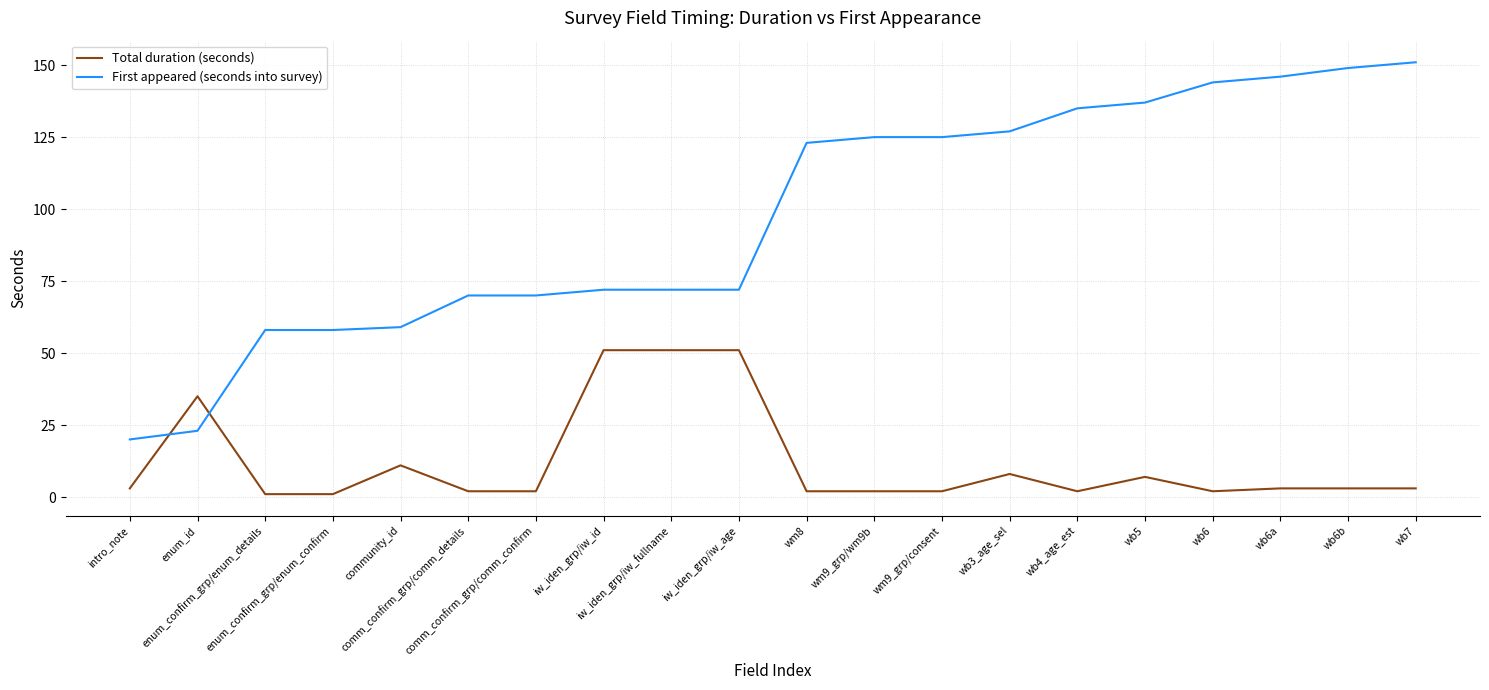

Which series has the largest total across all categories?

First appeared (seconds into survey)